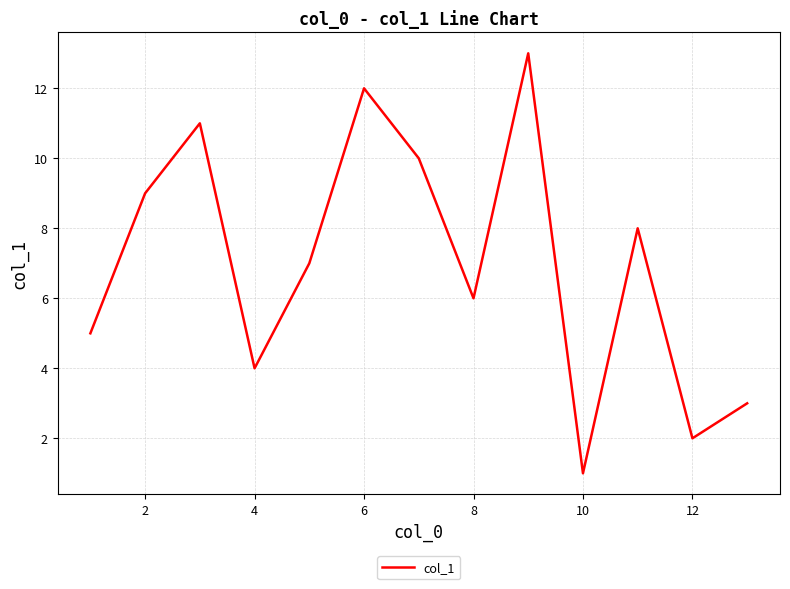

What is the maximum value shown in the chart?

13